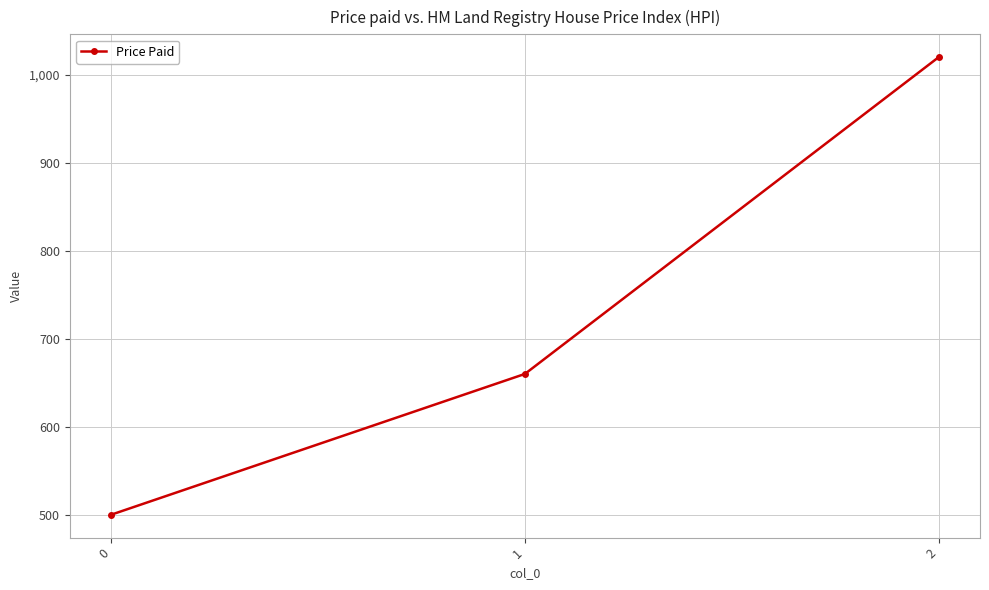

How many values are below 660?

1